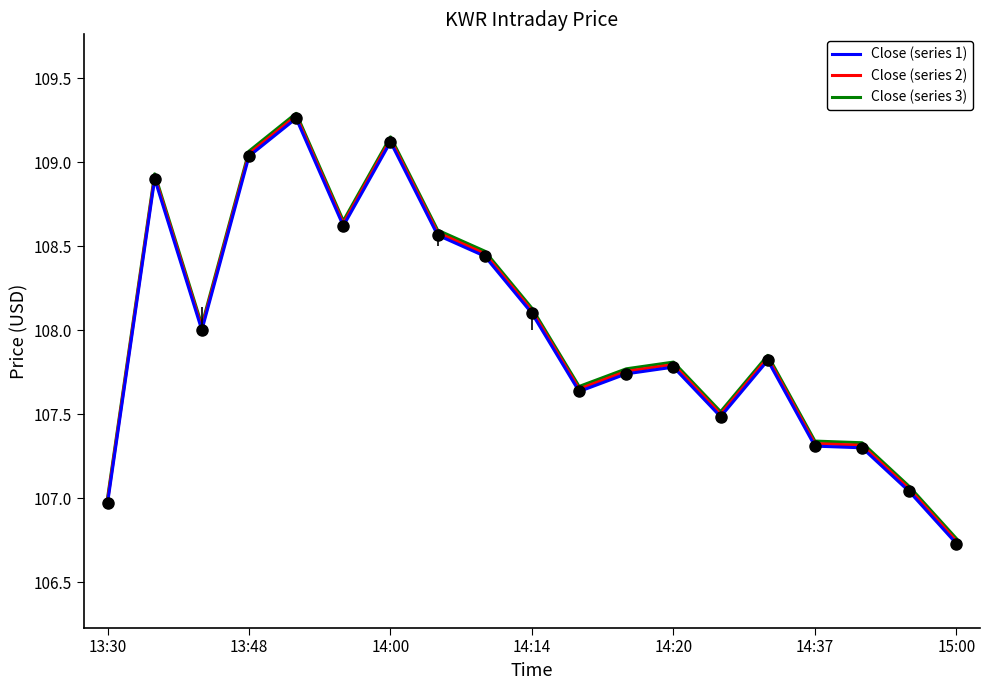

What is the greatest value displayed?

109.3